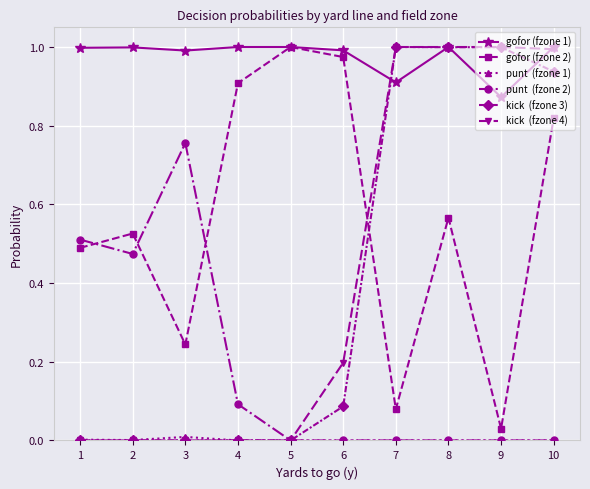

What is the total value across all series at 9?

2.9